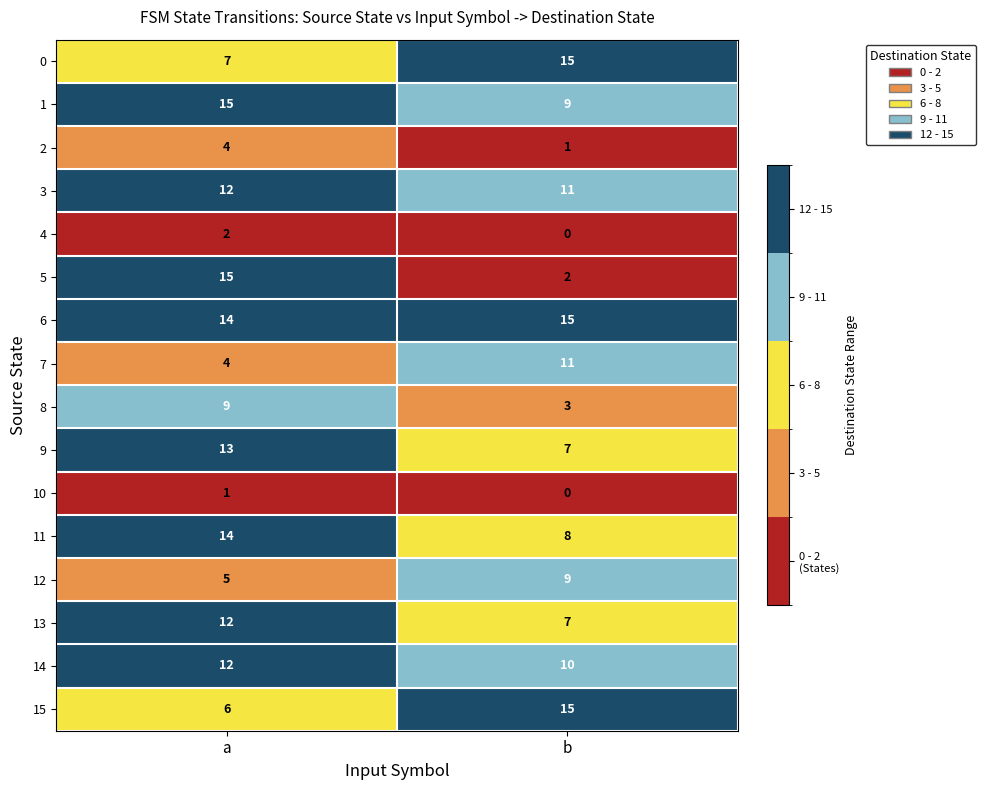

The 6 series shows 24 at a. True or false?

False